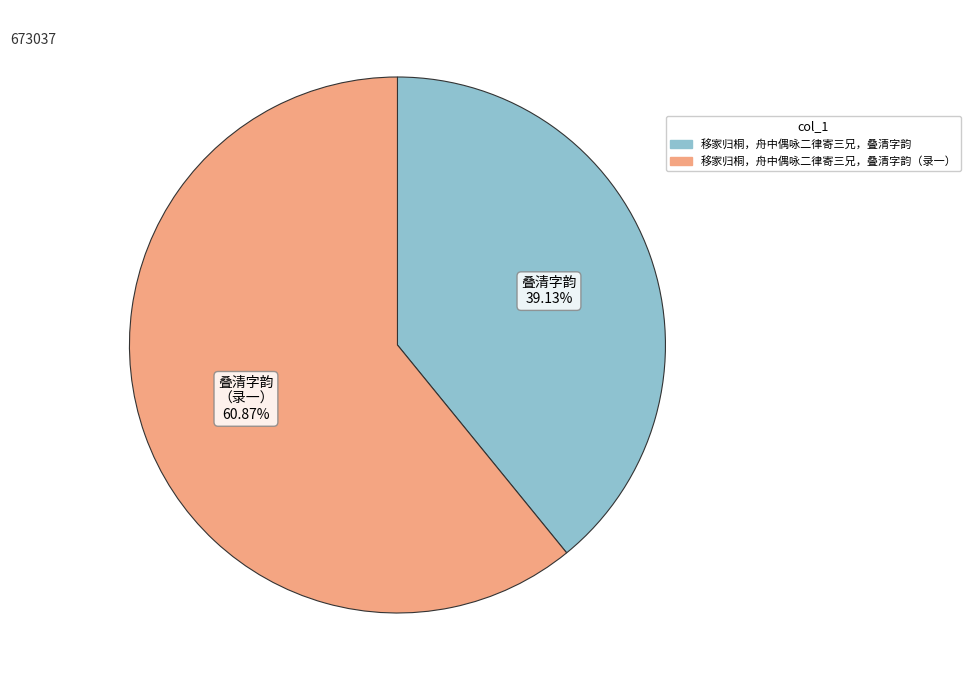

Is there a majority slice in this chart?

Yes